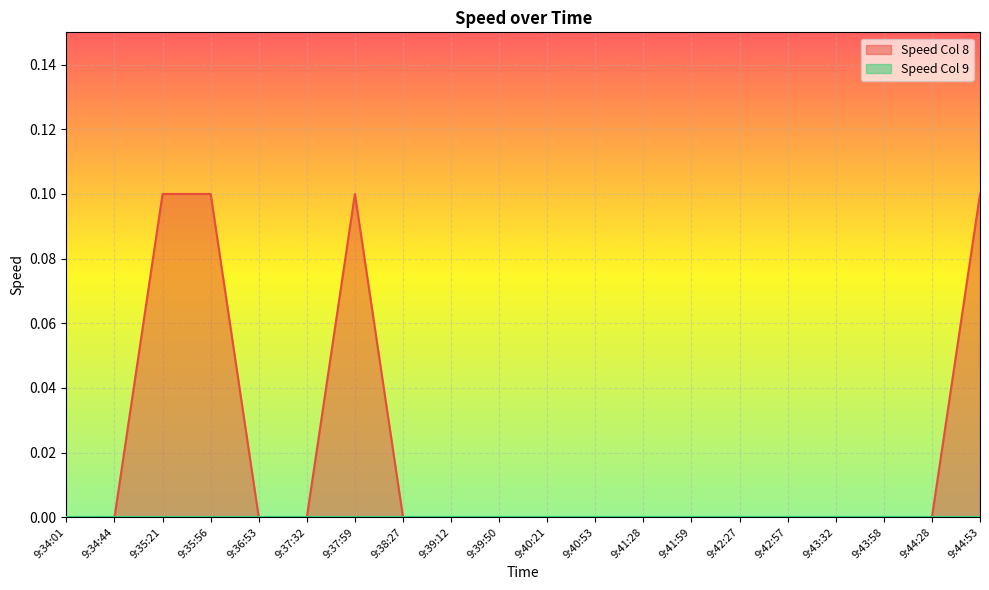

Is it true that the value at 9:39:12 is 0.0?

True